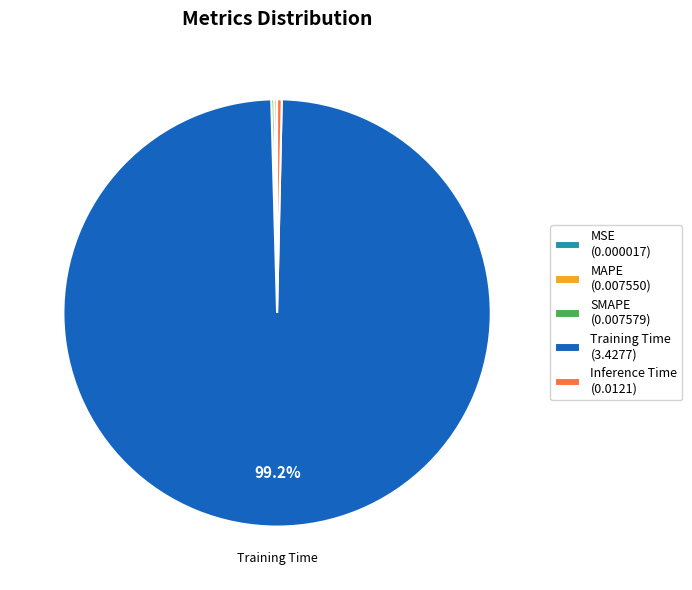

Is there a majority slice in this chart?

Yes